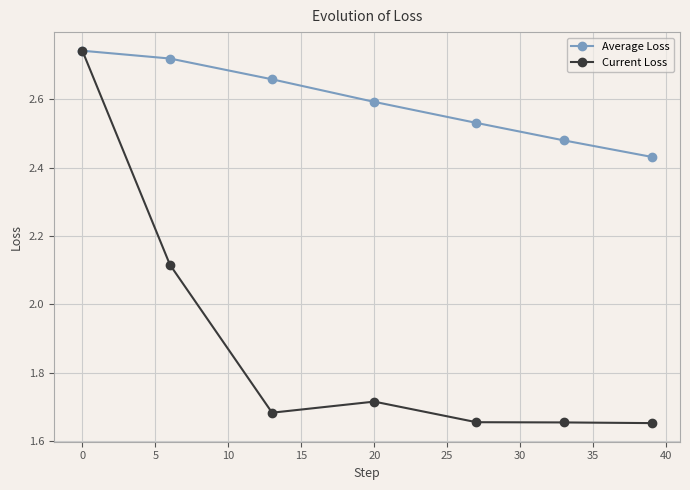

What is the difference between the second highest and second lowest values in the Average Loss series?

0.2